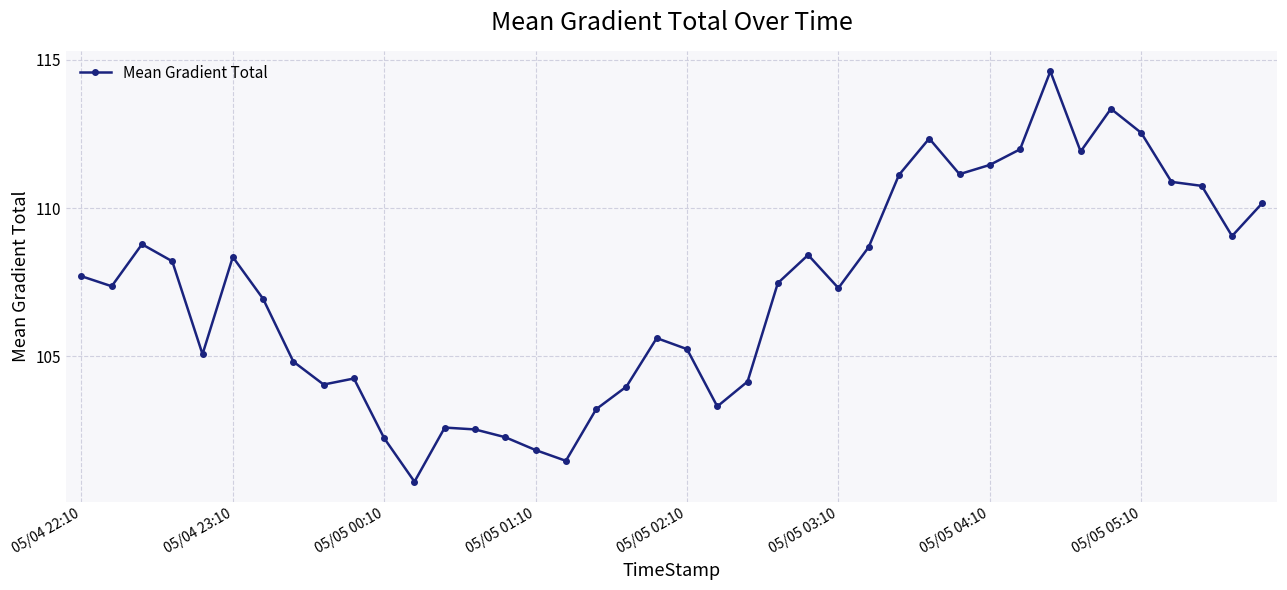

What is the sum of all values?

4287.9